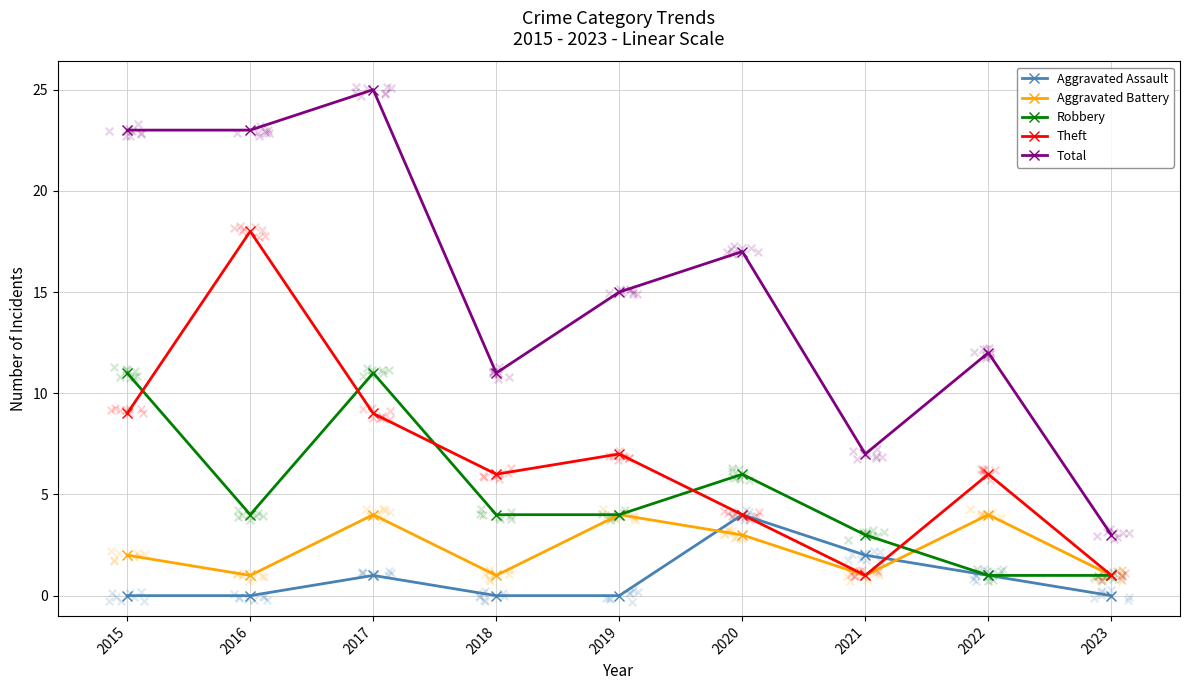

Is the value of Aggravated Battery at 2020 greater than the value of Theft at 2018?

No